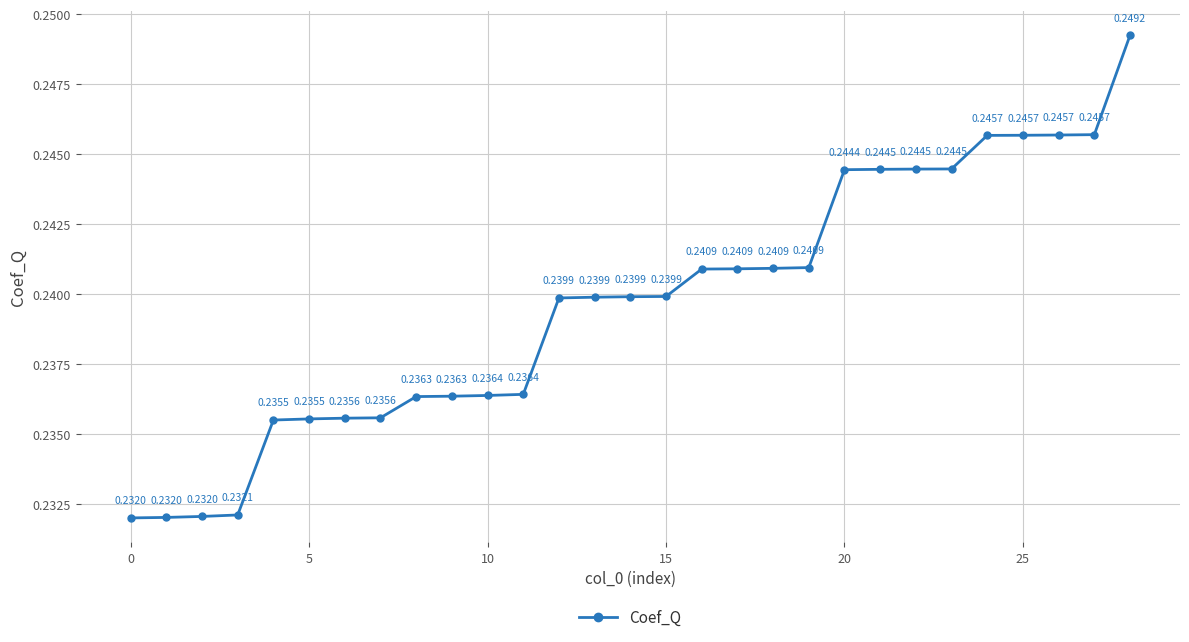

What is the sum of all values?

6.9